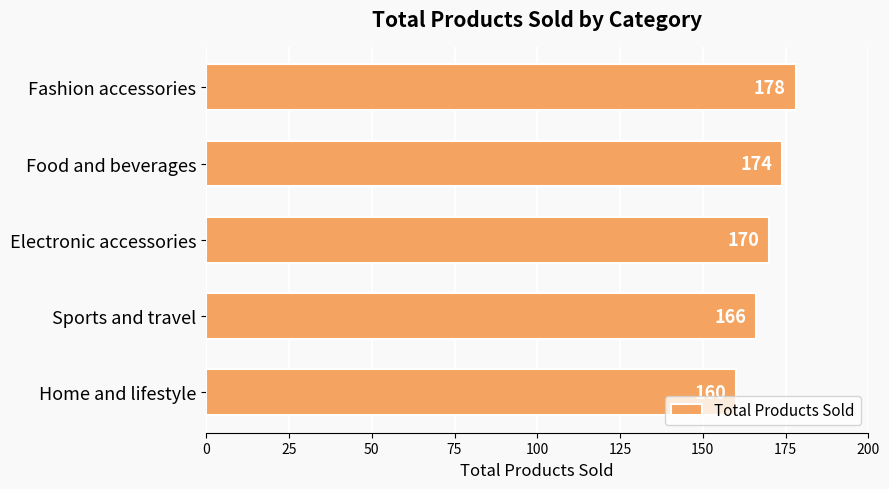

What position from the top is Electronic accessories?

3